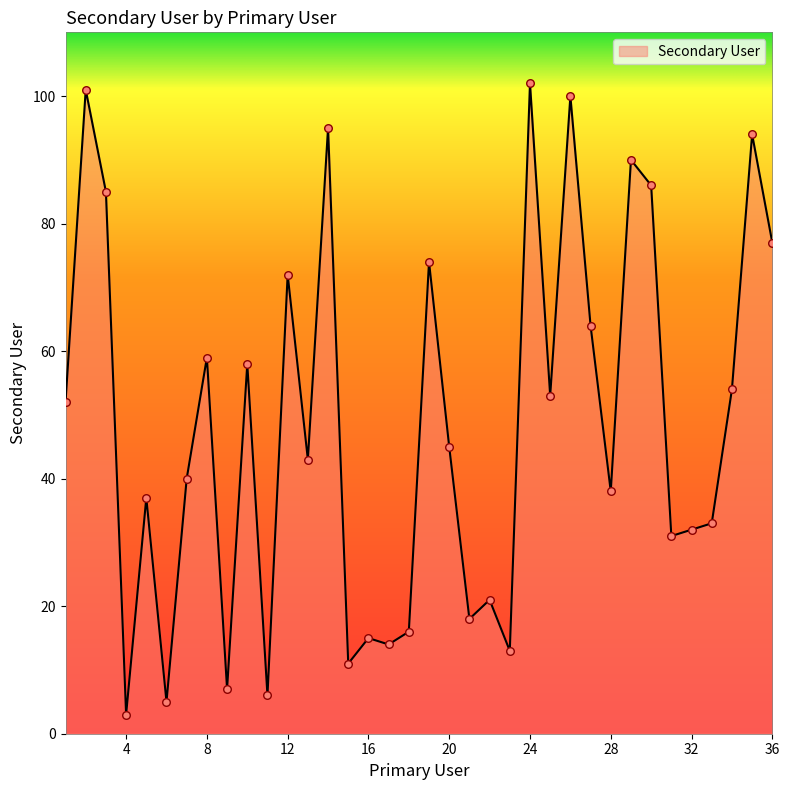

What is the smallest value displayed?

3